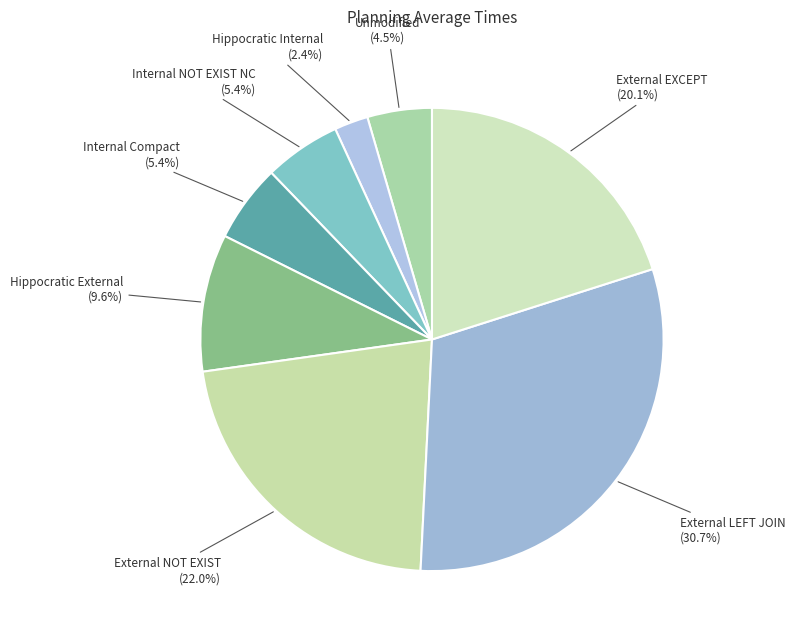

Count the number of slices in the pie.

8